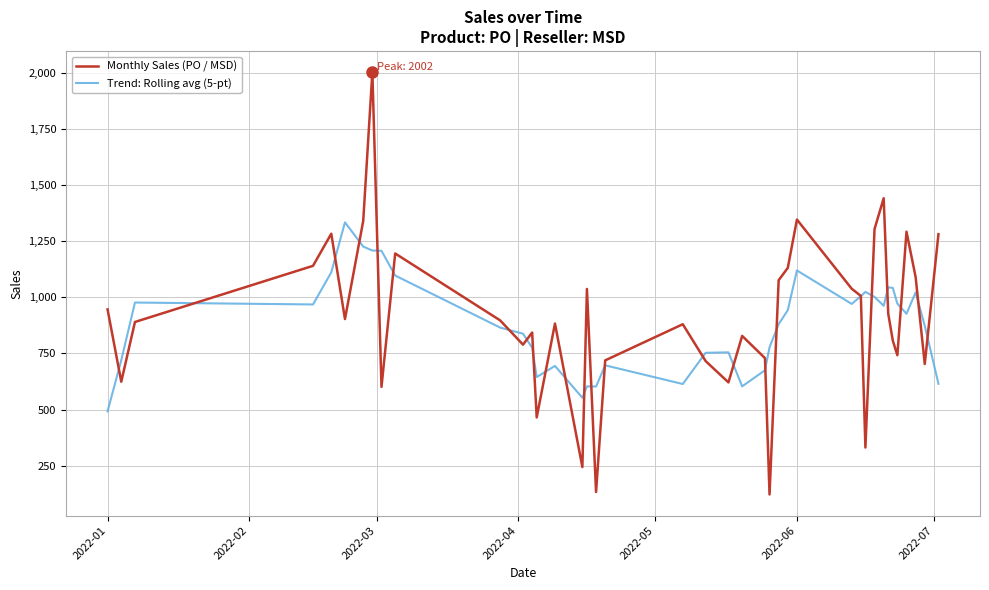

What are all the series names shown in the legend?

Monthly Sales (PO / MSD), Trend: Rolling avg (5-pt)